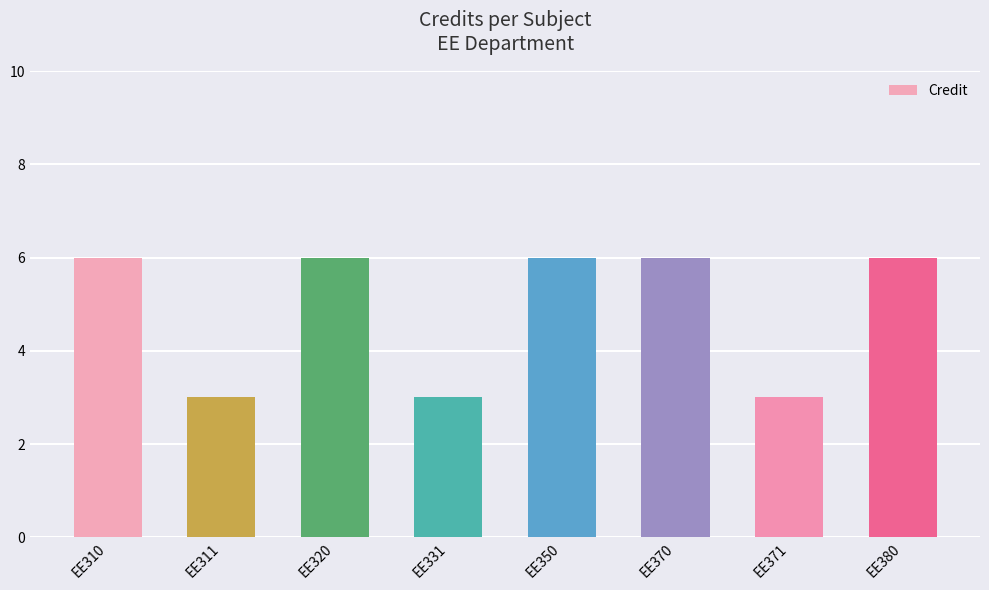

Which has a higher value, EE331 or EE350?

EE350